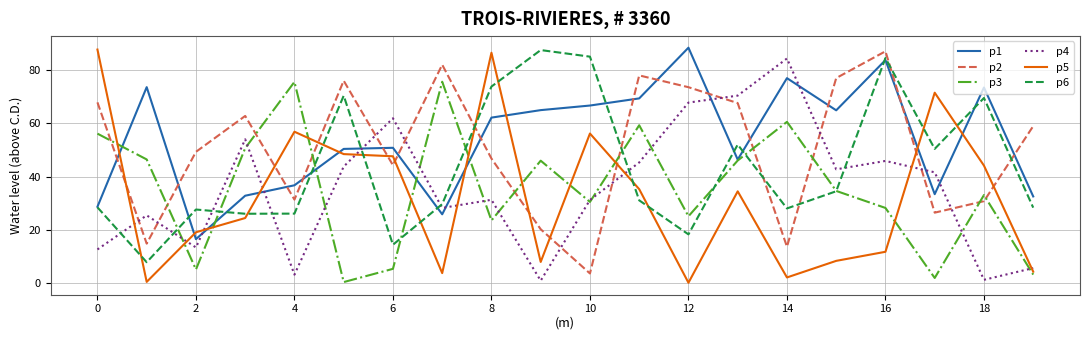

What is the maximum value shown in the chart?

88.3